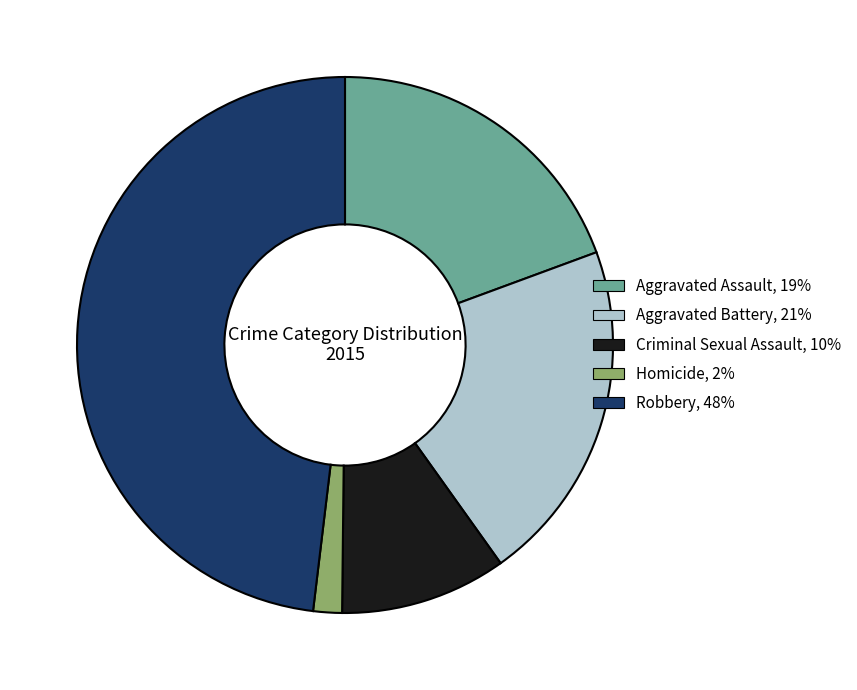

Rank the categories by value from highest to lowest.

Robbery, Aggravated Battery, Aggravated Assault, Criminal Sexual Assault, Homicide